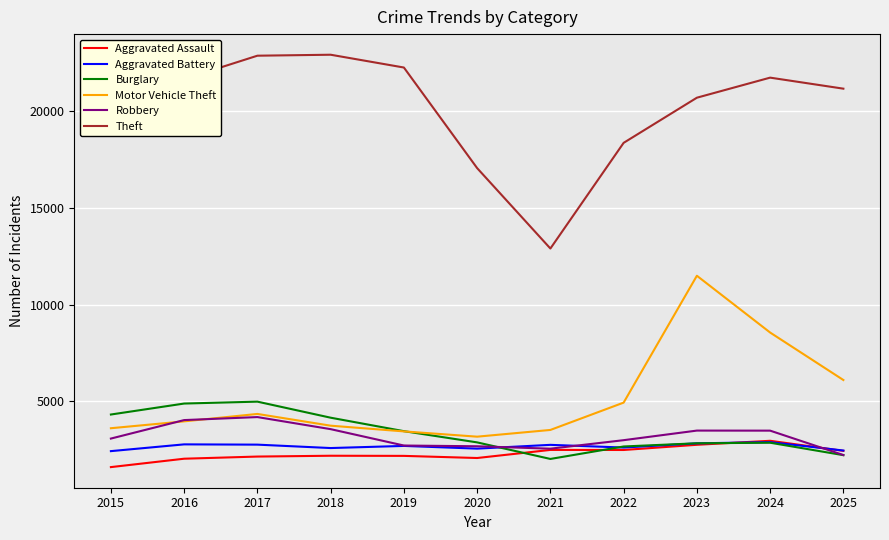

Which series has the largest total across all categories?

Theft